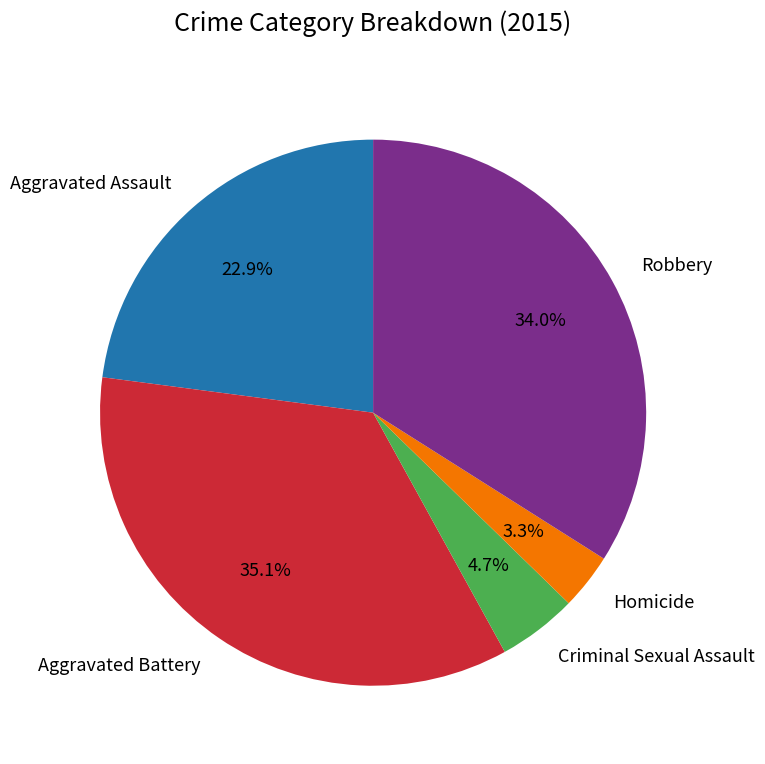

Approximately how many times larger is the value at Aggravated Battery compared to Aggravated Assault?

1.5